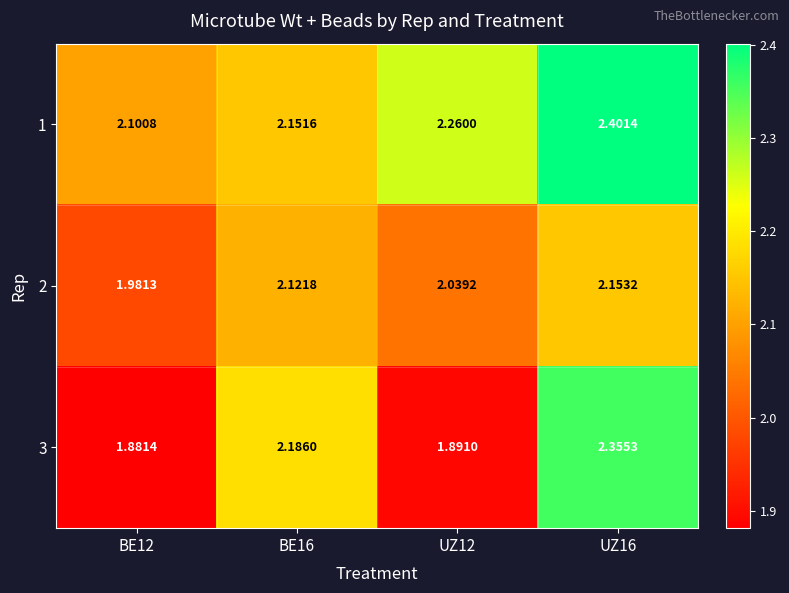

Is the value of 3 at BE16 greater than the value of 1 at BE12?

Yes